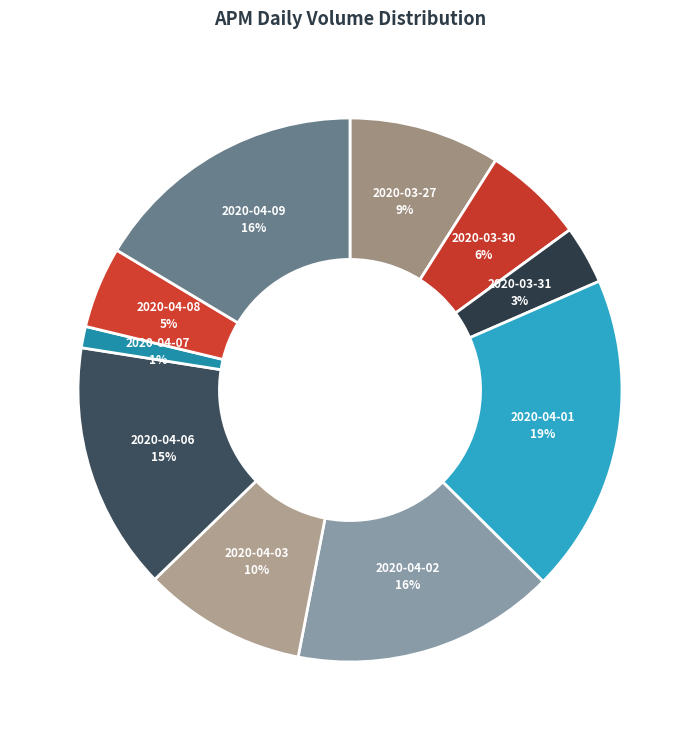

To the nearest percent, what is the difference between the 2020-04-07 and 2020-03-30 slice percentages?

5%